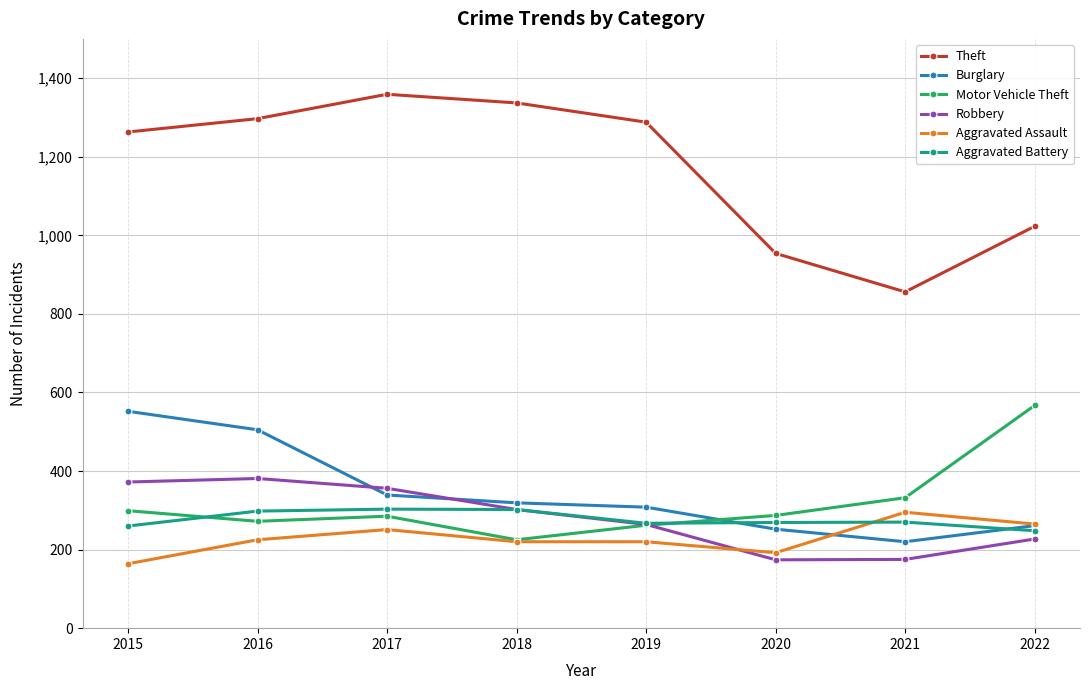

What is the total value across all series at 2022?

2591